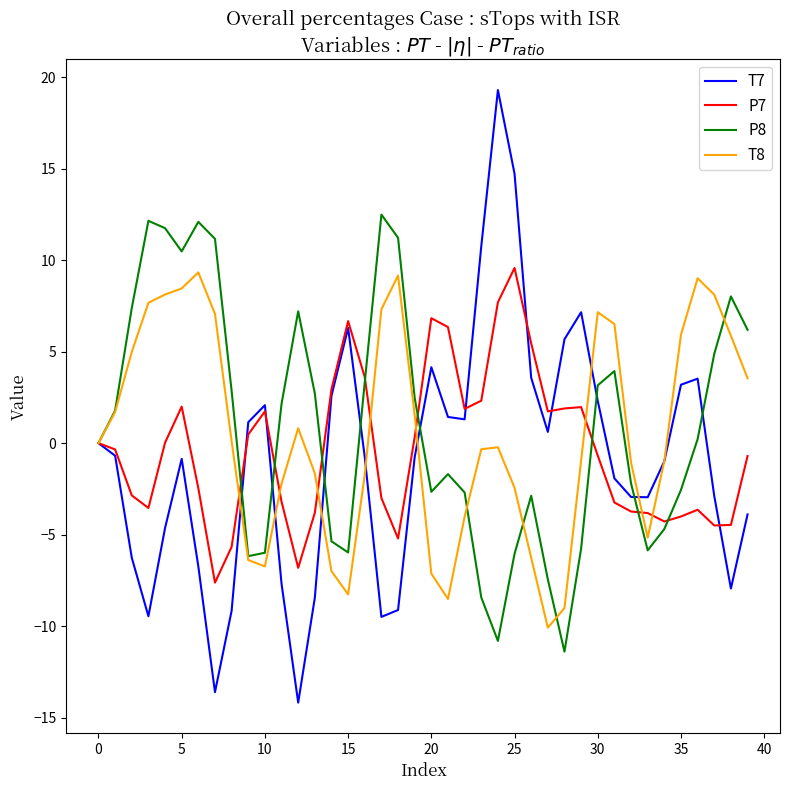

What is the smallest value displayed?

-14.2